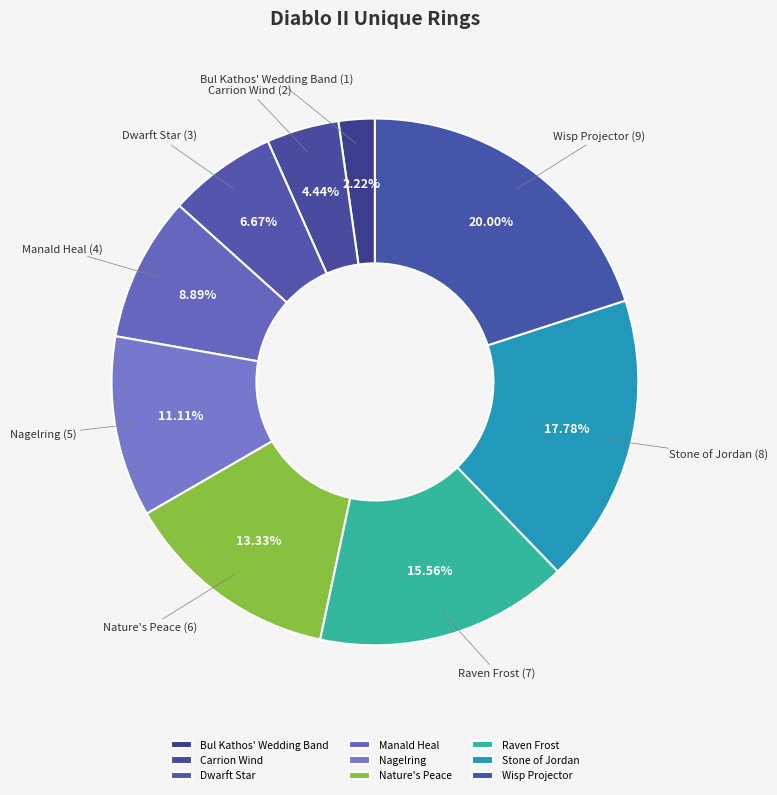

What is the ratio of the value at Raven Frost to the value at Stone of Jordan?

0.9